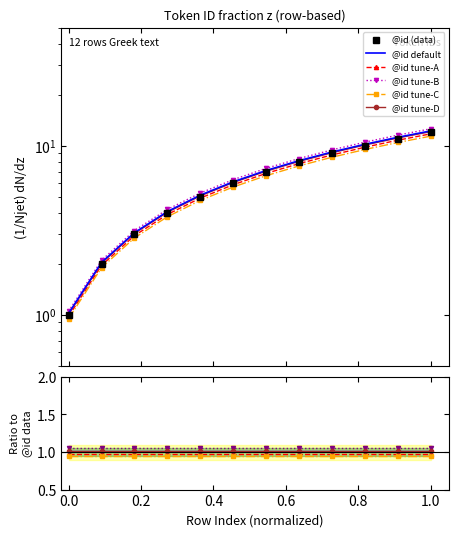

What is the smallest value displayed?

0.9